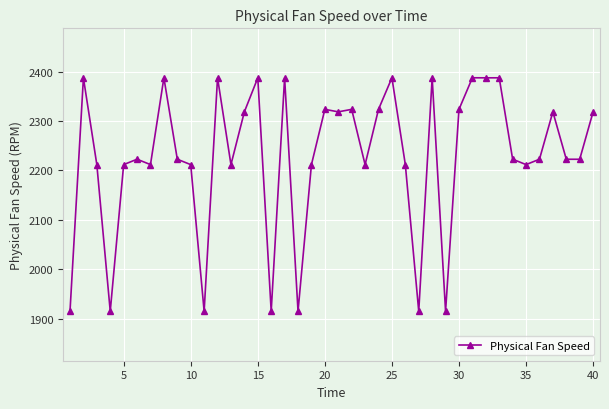

What is the greatest value displayed?

2387.6